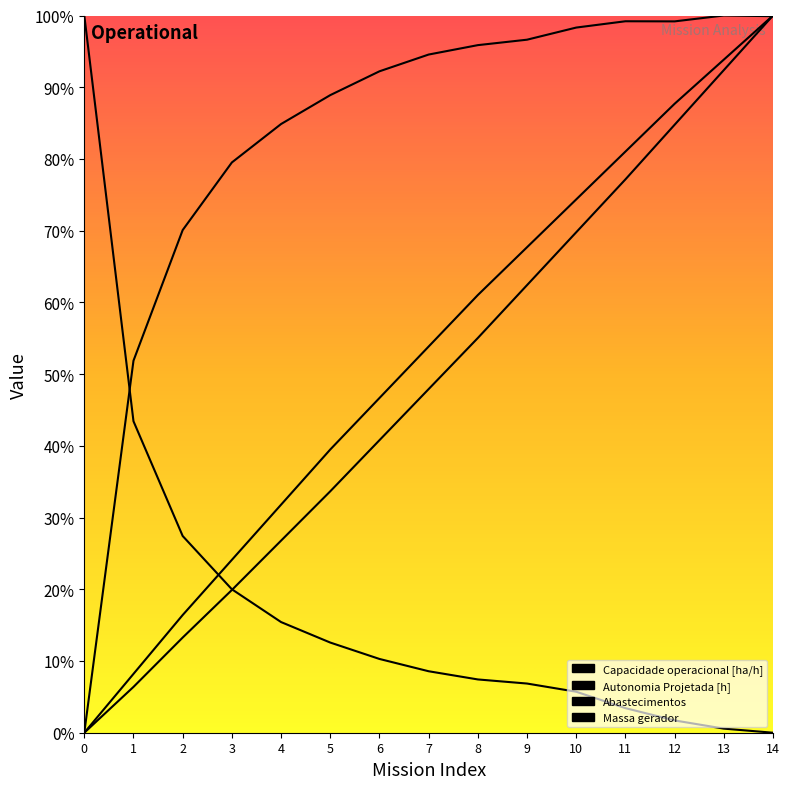

Does the chart have visible grid lines?

No